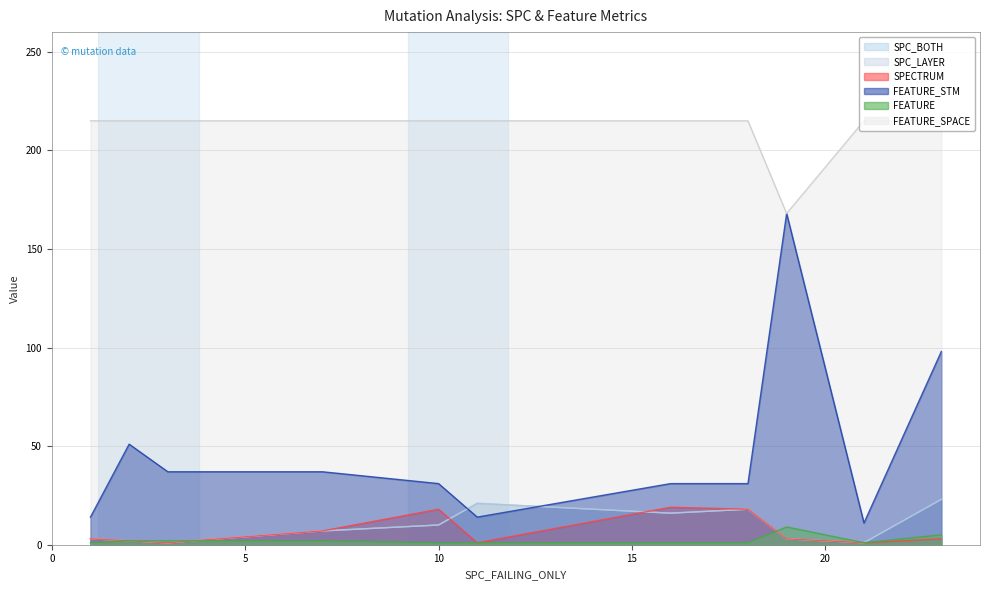

How many lines are shown in the chart?

6